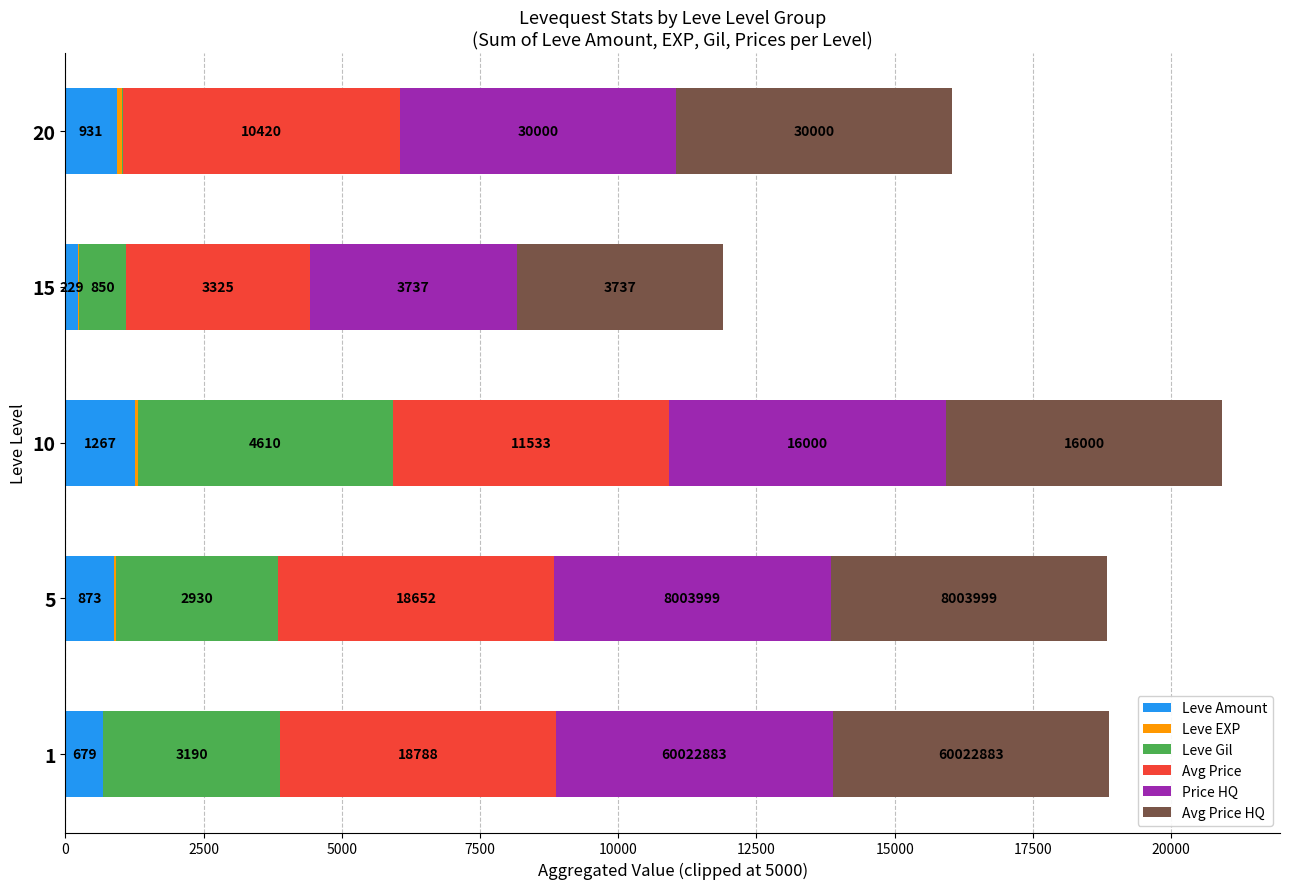

What is the total value across all series at 1?

18877